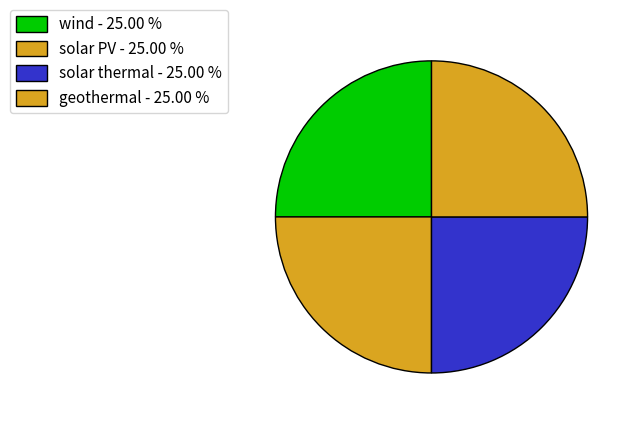

Count the number of slices in the pie.

4